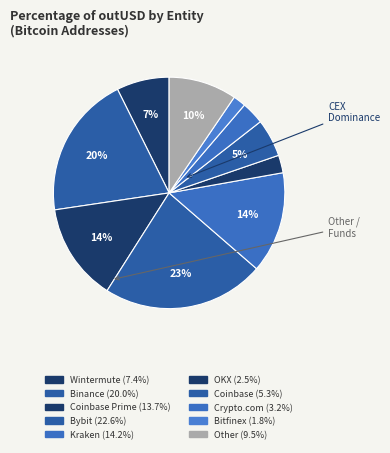

How many segments does this pie chart have?

10